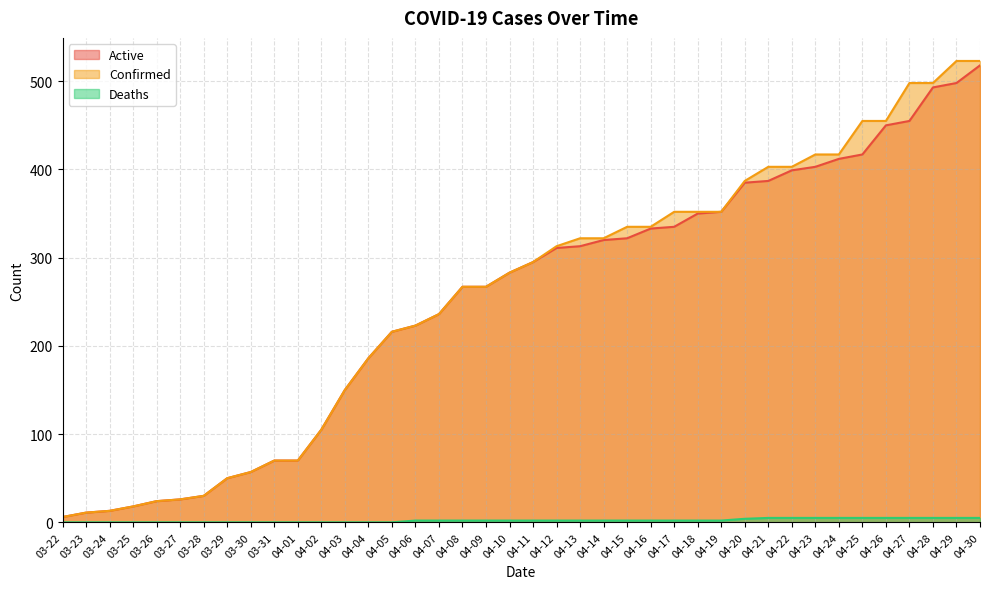

Reading left to right, transcribe all the data shown in this chart.

Active: 03-22=6	03-23=11	03-24=13	03-25=18	03-26=24	03-27=26	03-28=30	03-29=50	03-30=57	03-31=70	04-01=70	04-02=105	04-03=150	04-04=186	04-05=216	04-06=223	04-07=236	04-08=267	04-09=267	04-10=283	04-11=295	04-12=311	04-13=313	04-14=320	04-15=322	04-16=333	04-17=335	04-18=350	04-19=352	04-20=385	04-21=387	04-22=399	04-23=403	04-24=412	04-25=417	04-26=450	04-27=455	04-28=493	04-29=498	04-30=518
Confirmed: 03-22=6	03-23=11	03-24=13	03-25=18	03-26=24	03-27=26	03-28=30	03-29=50	03-30=57	03-31=70	04-01=70	04-02=105	04-03=150	04-04=186	04-05=216	04-06=223	04-07=236	04-08=267	04-09=267	04-10=283	04-11=295	04-12=313	04-13=322	04-14=322	04-15=335	04-16=335	04-17=352	04-18=352	04-19=352	04-20=387	04-21=403	04-22=403	04-23=417	04-24=417	04-25=455	04-26=455	04-27=498	04-28=498	04-29=523	04-30=523
Deaths: 03-22=0	03-23=0	03-24=0	03-25=0	03-26=0	03-27=0	03-28=0	03-29=0	03-30=0	03-31=0	04-01=0	04-02=0	04-03=0	04-04=0	04-05=0	04-06=2	04-07=2	04-08=2	04-09=2	04-10=2	04-11=2	04-12=2	04-13=2	04-14=2	04-15=2	04-16=2	04-17=2	04-18=2	04-19=2	04-20=4	04-21=5	04-22=5	04-23=5	04-24=5	04-25=5	04-26=5	04-27=5	04-28=5	04-29=5	04-30=5